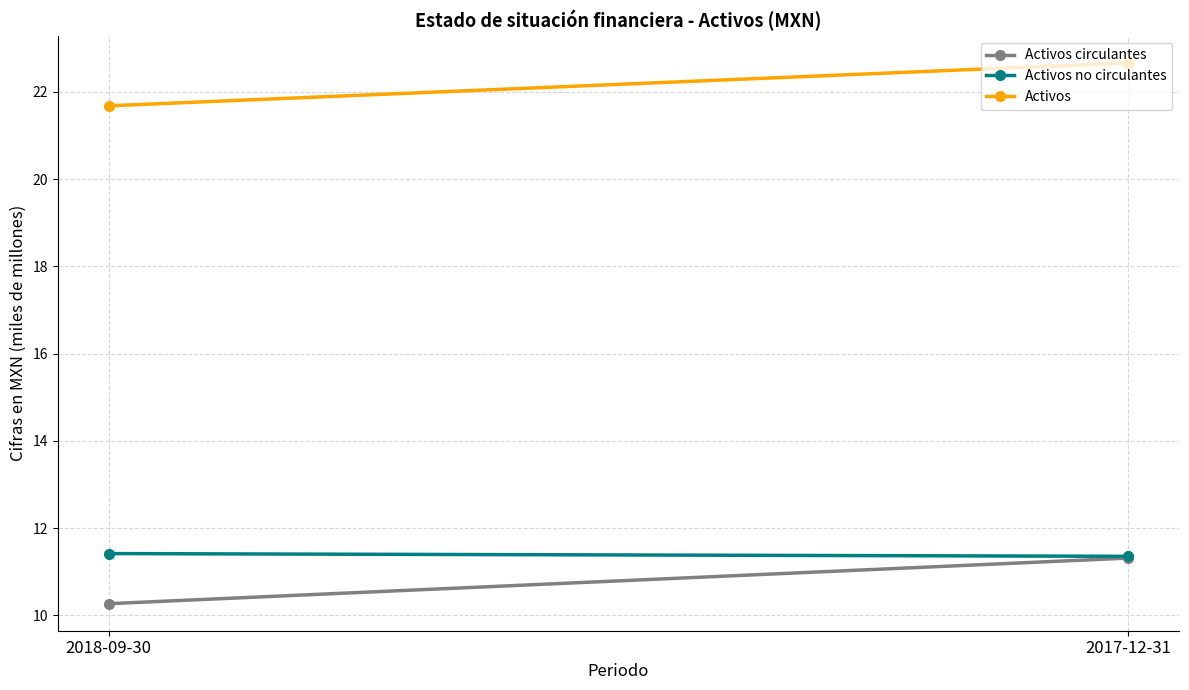

Which series has the largest total across all categories?

Activos